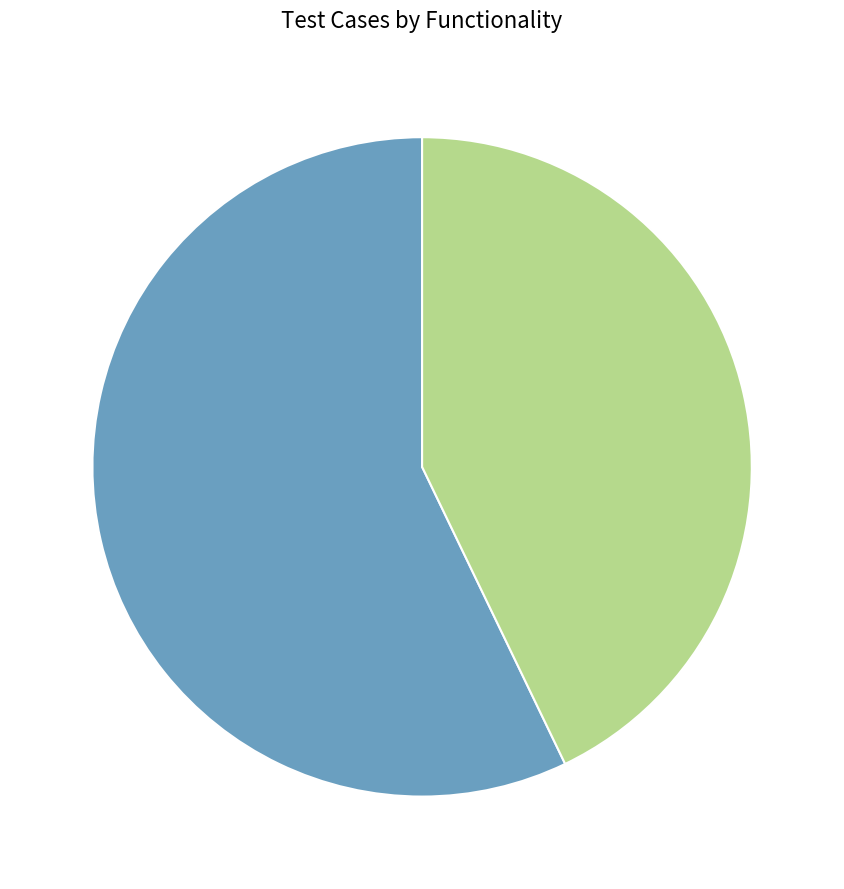

Is there any slice that represents more than half of the pie?

Yes